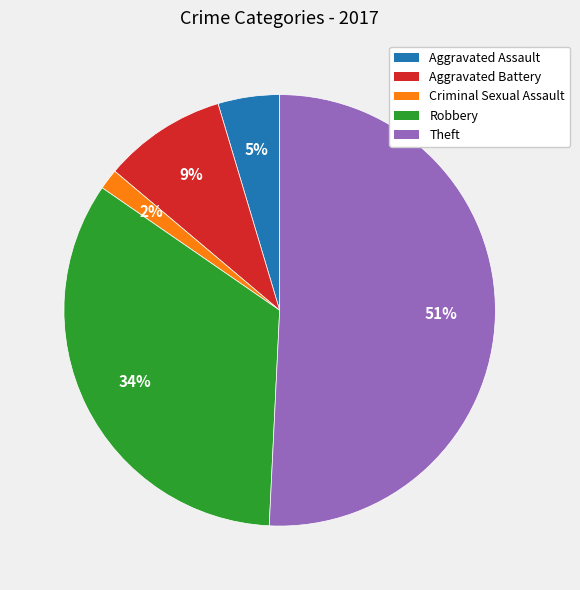

To the nearest percent, what percentage of the pie is Robbery?

34%